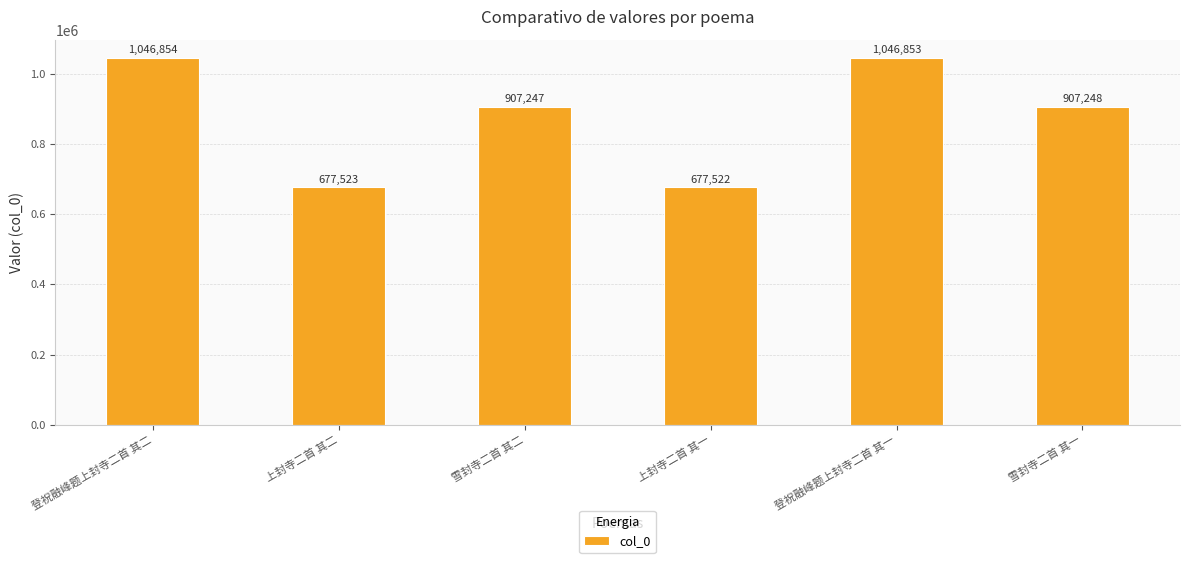

What position from the left is 雪封寺二首 其二?

3